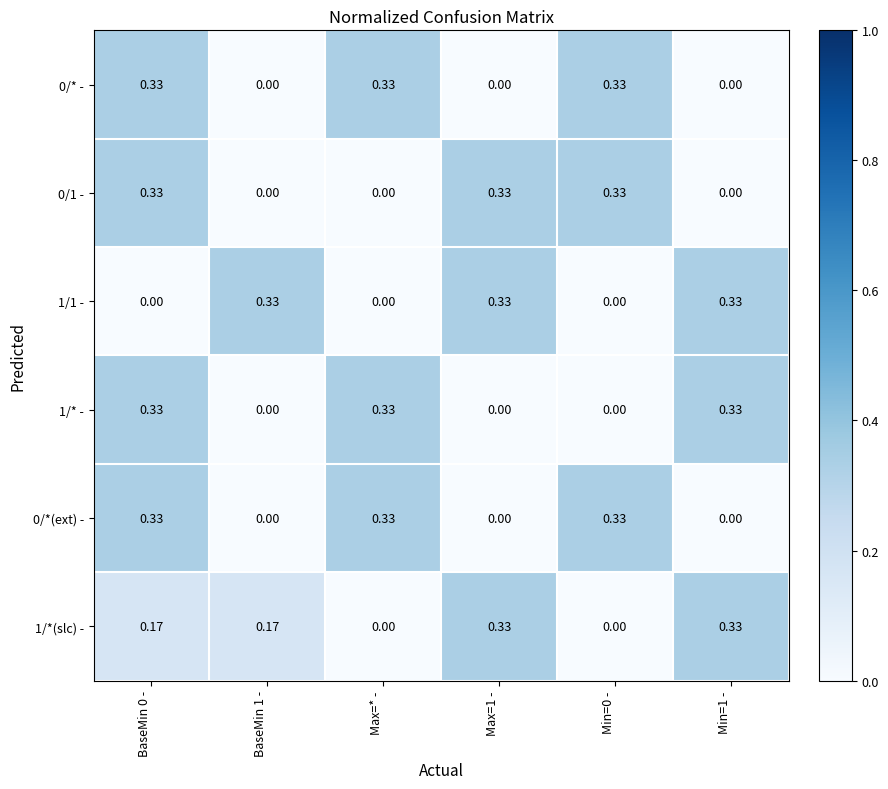

At how many categories does at least one series exceed 0?

6